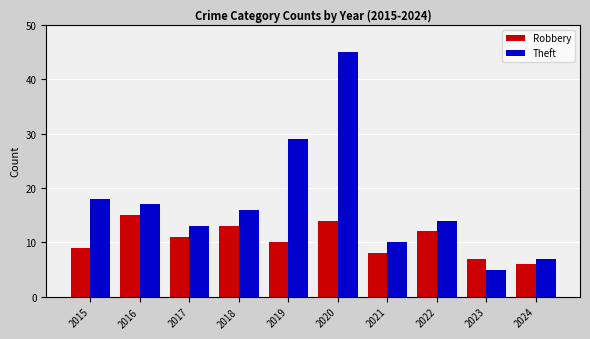

What is the lowest value of the Theft series?

5